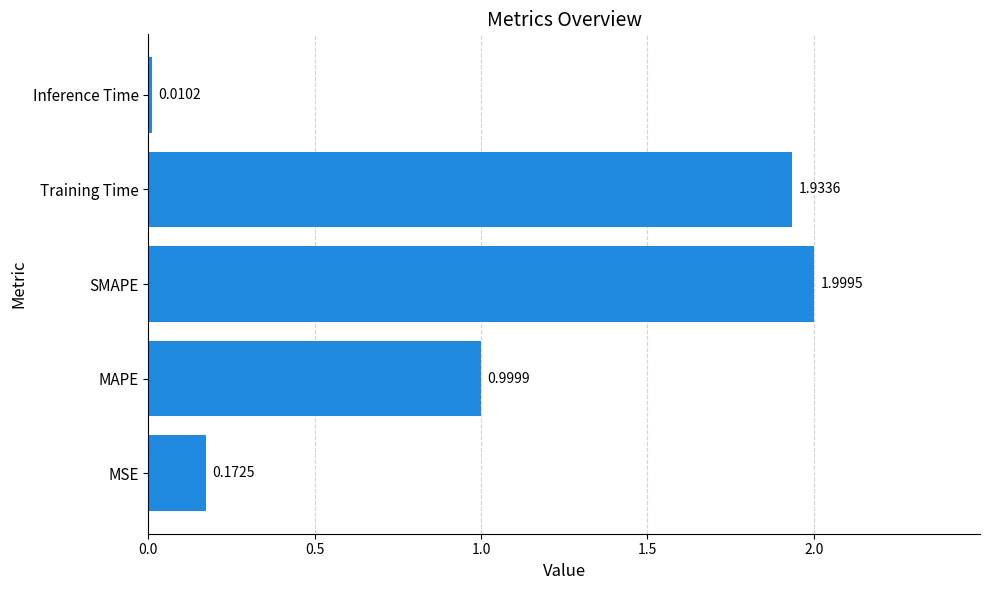

Which has a higher value, SMAPE or Training Time?

SMAPE